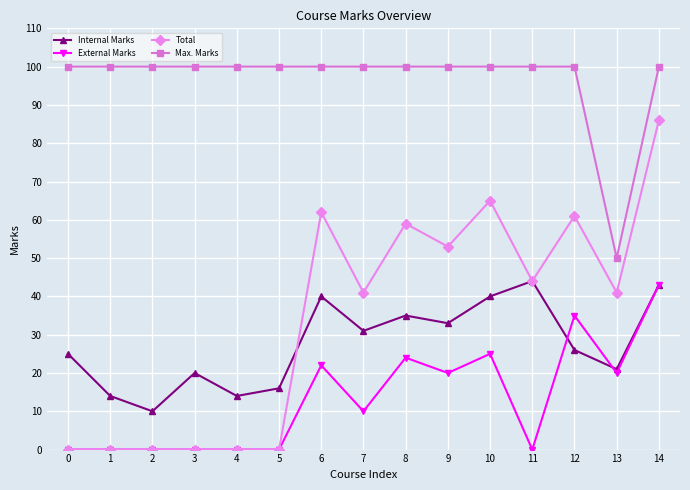

What is the average value of the Internal Marks series?

27